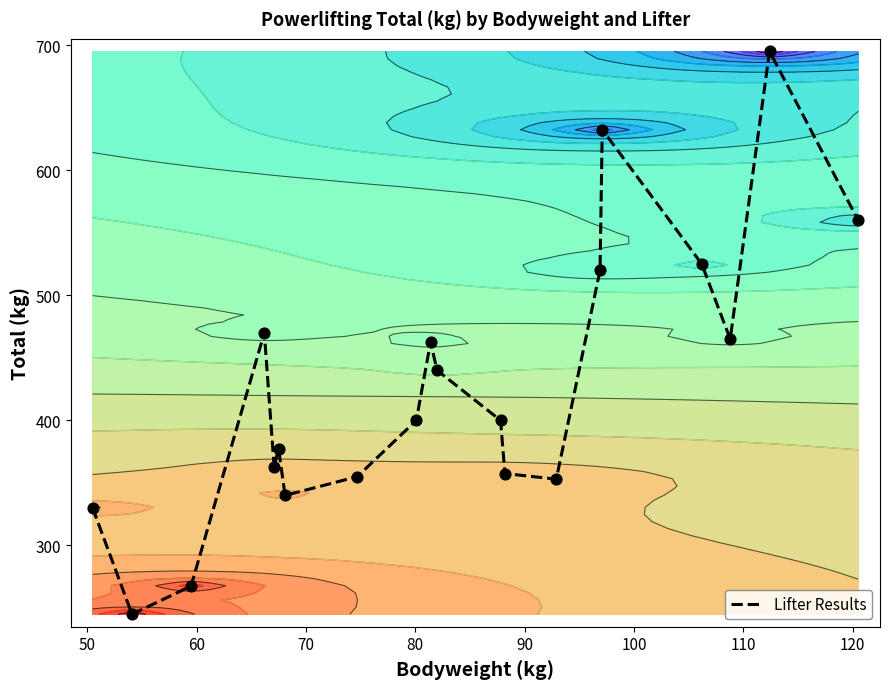

What is the maximum value for Lifter Results?

695.0